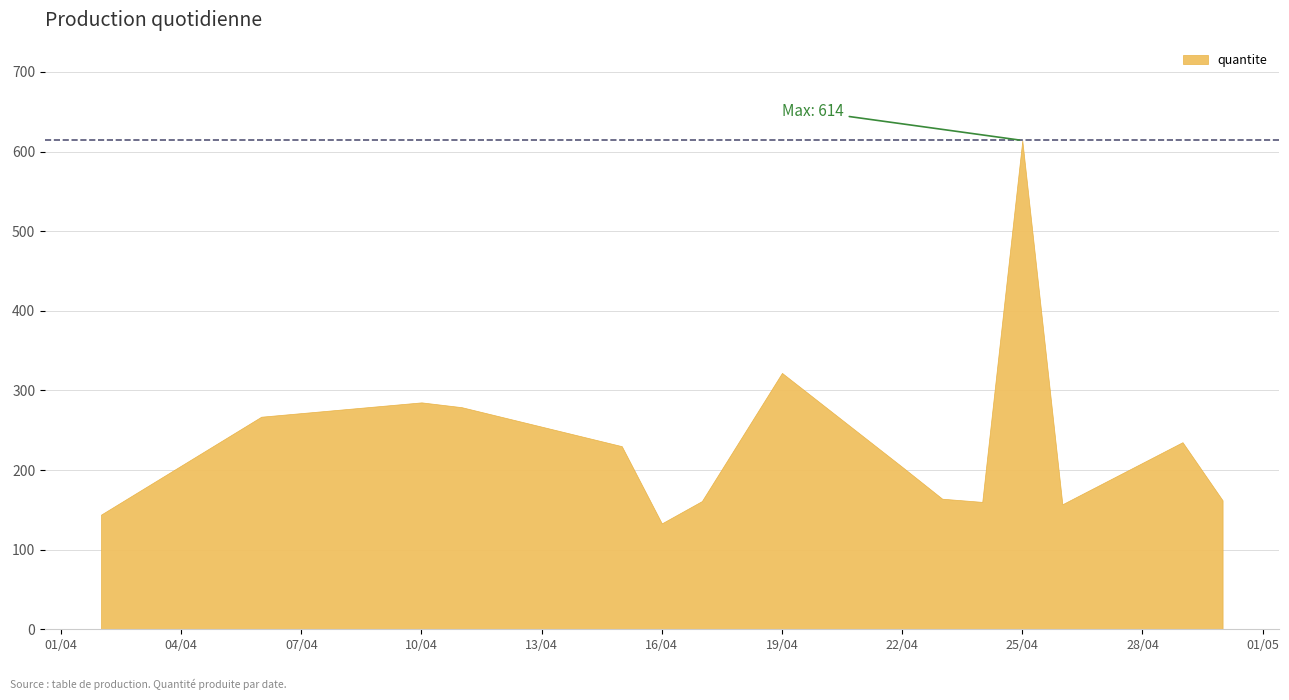

How many interior local valleys (lower than both neighbors) does the data have?

3